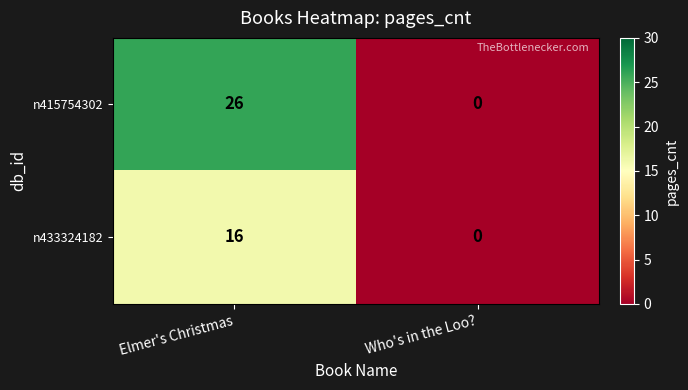

Is it true that n415754302 equals -10 at Who's in the Loo??

False